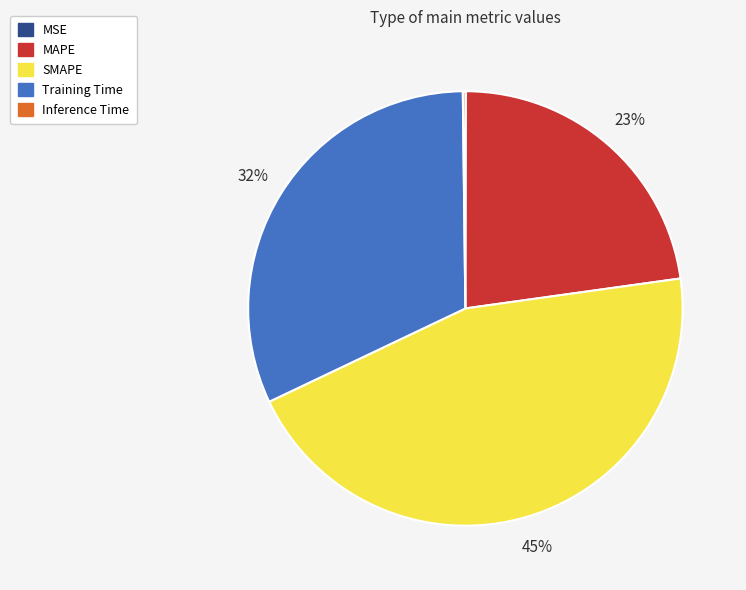

To the nearest percent, what is the difference between the largest and smallest slice percentages?

45%